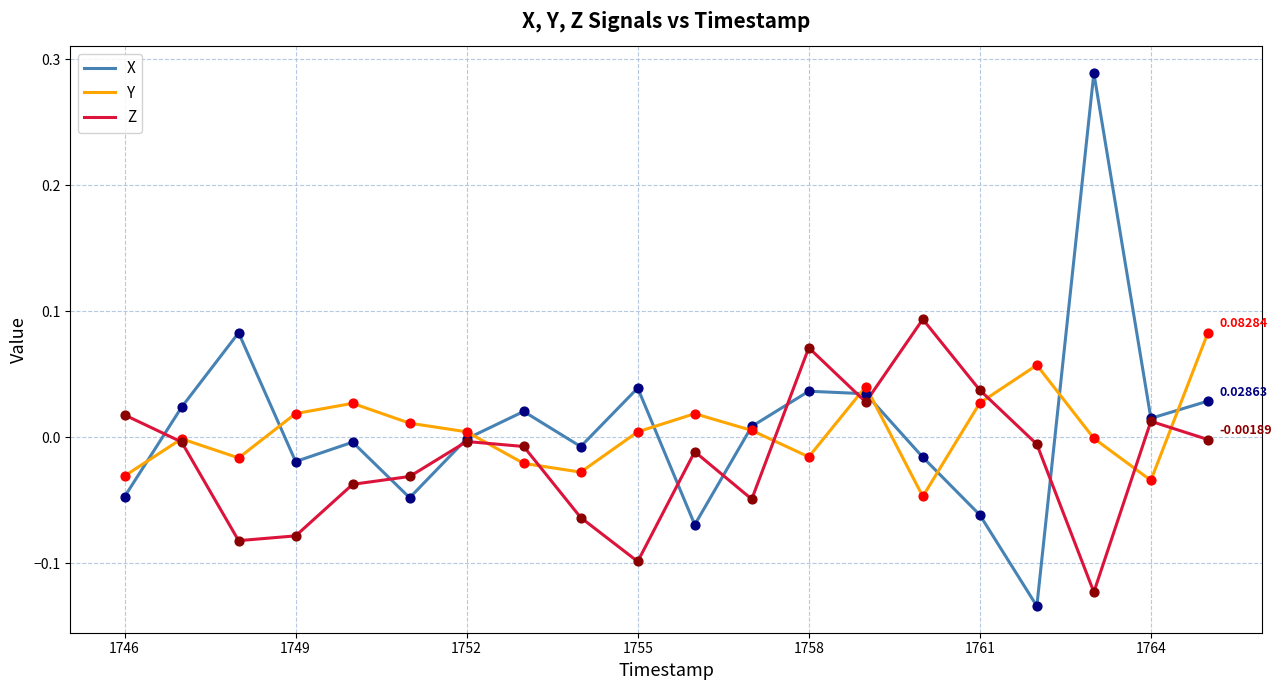

Which series has the largest range (max minus min)?

X